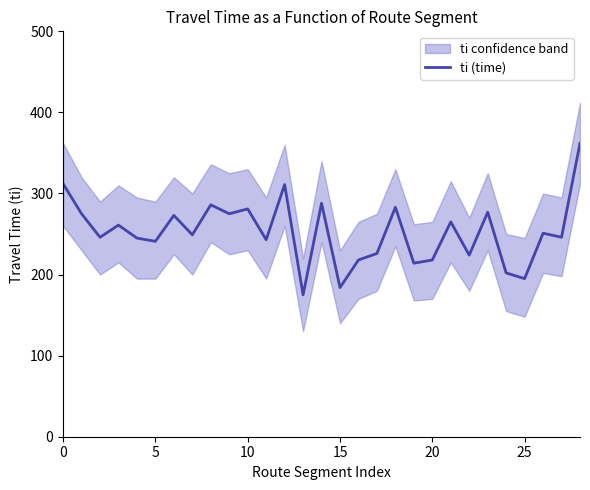

Does the chart have visible grid lines?

No